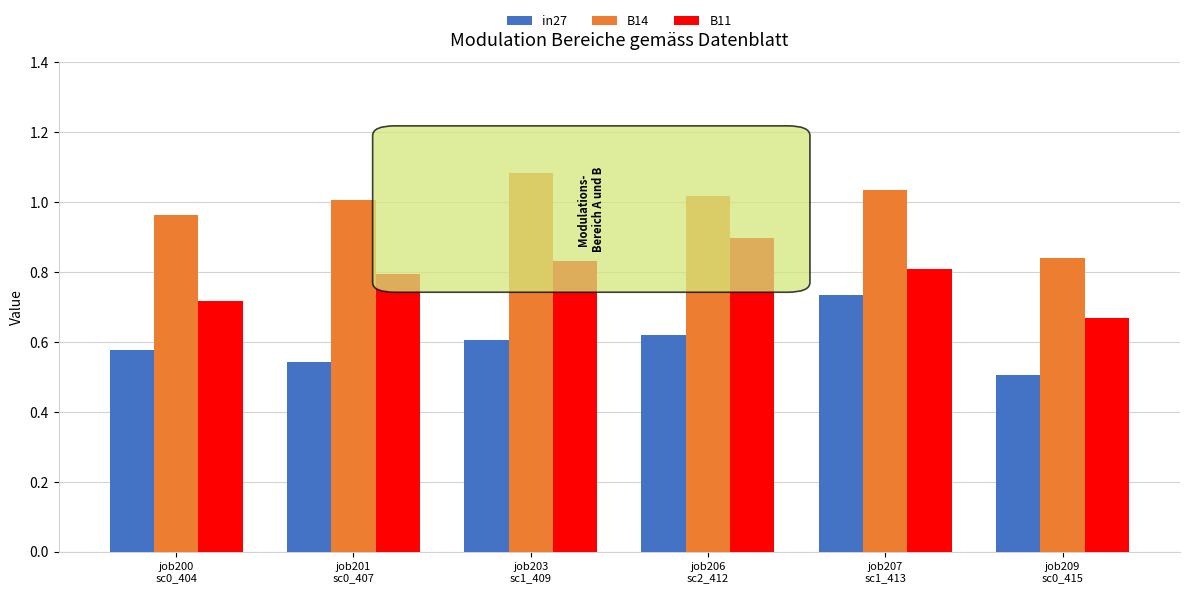

How many bars are there in total?

18